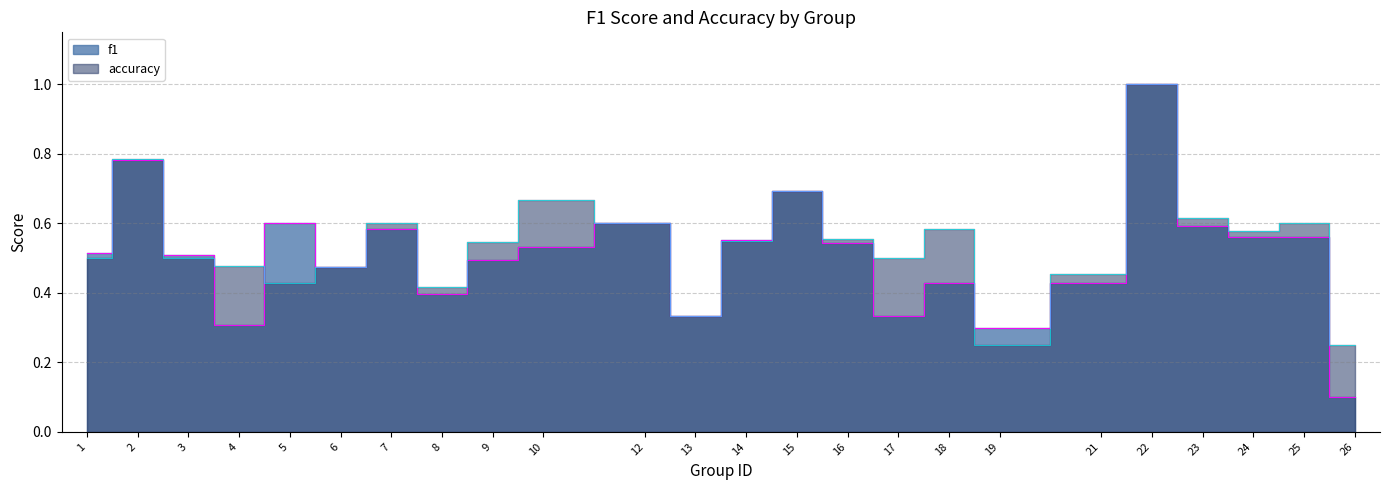

Reading left to right, list all the values displayed in this chart.

f1: 0.5	0.8	0.5	0.3	0.6	0.5	0.6	0.4	0.5	0.5	0.6	0.3	0.6	0.7	0.5	0.3	0.4	0.3	0.4	1.0	0.6	0.6	0.6	0.1
accuracy: 0.5	0.8	0.5	0.5	0.4	0.5	0.6	0.4	0.5	0.7	0.6	0.3	0.6	0.7	0.6	0.5	0.6	0.2	0.5	1.0	0.6	0.6	0.6	0.2